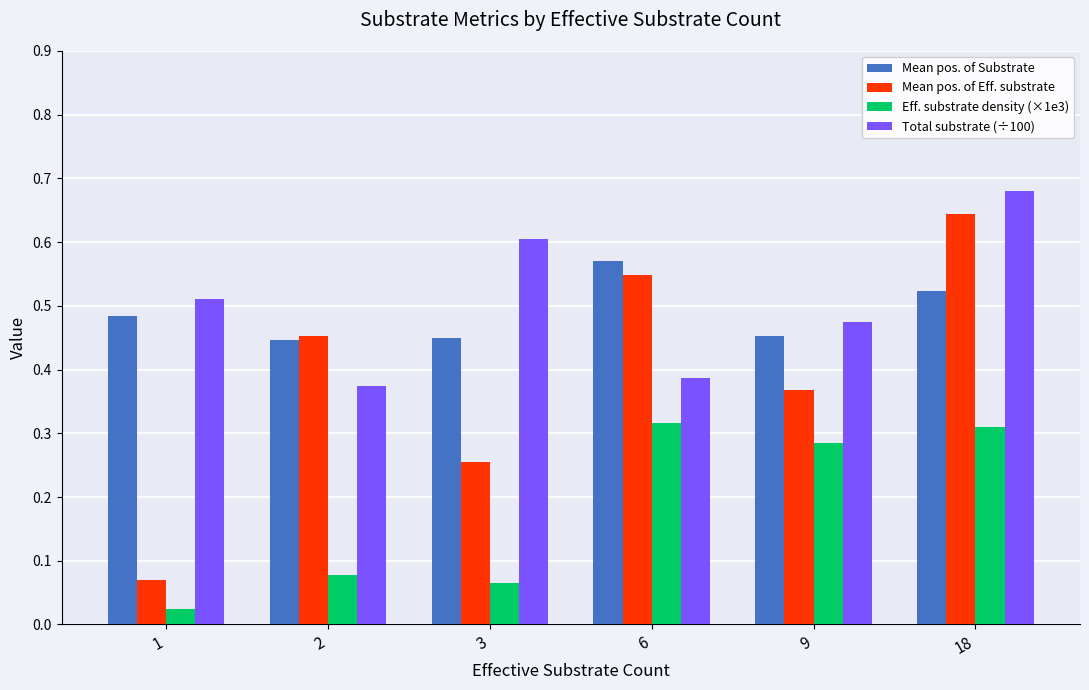

What is the sum of all Mean pos. of Eff. substrate values?

2.3